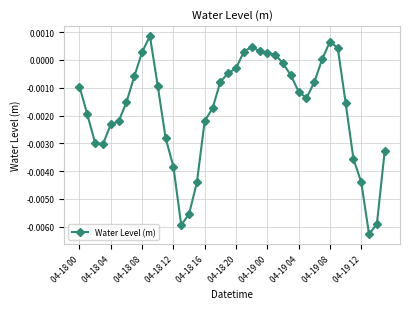

Which has a higher value, 04-18 04 or 04-19 12?

04-18 04